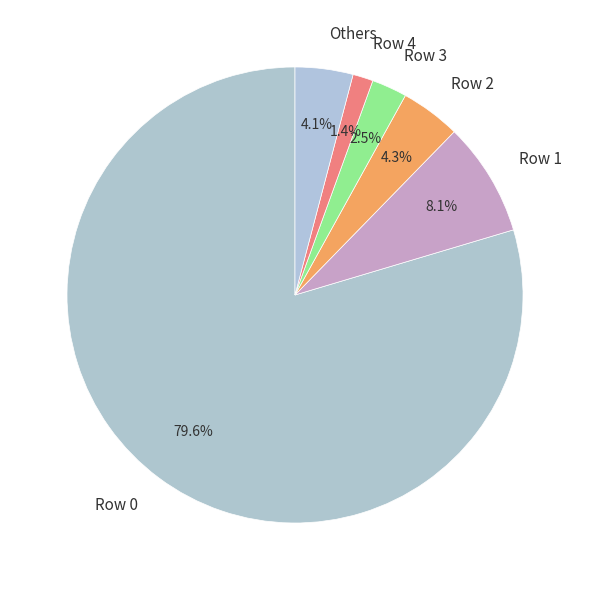

Between Row 4 and Row 2, which is larger?

Row 2